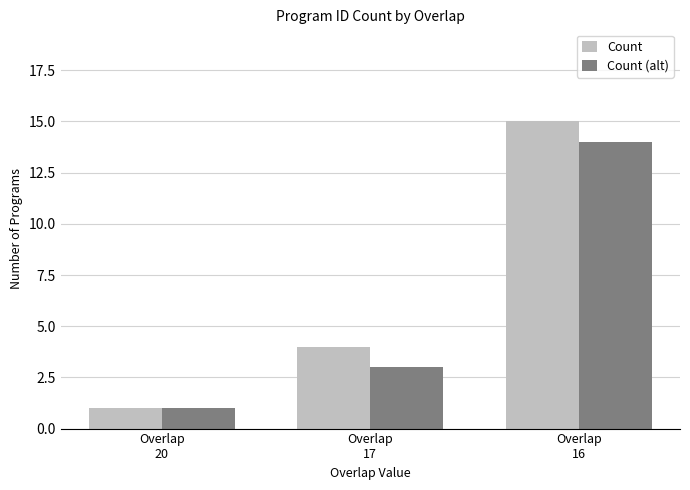

How many data points in Count (alt) are less than 3?

1